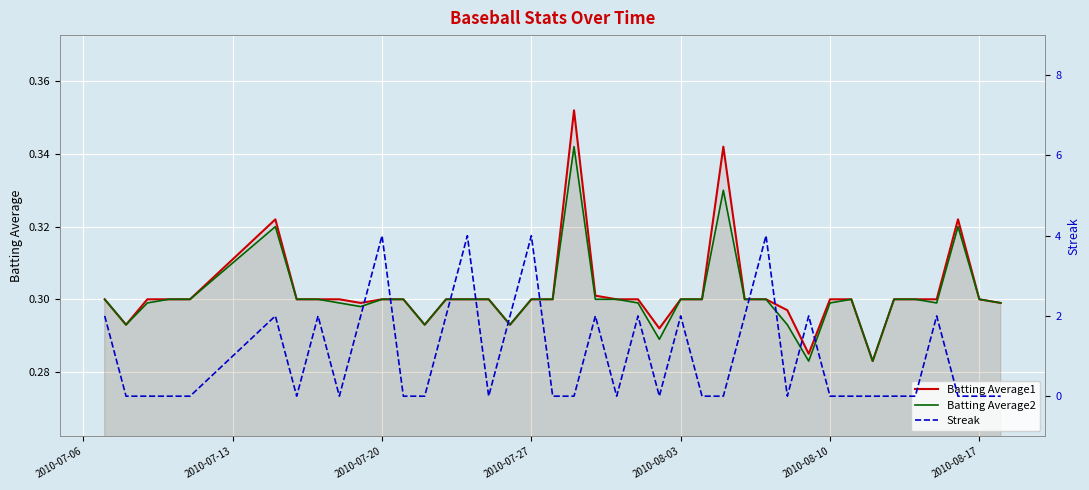

How many categories are shown in the chart?

40